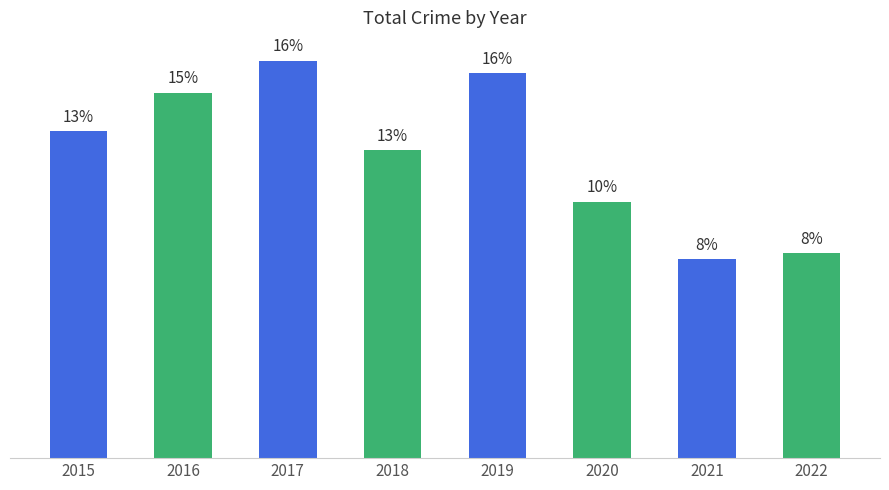

The value at 2021 is 53. True or false?

False